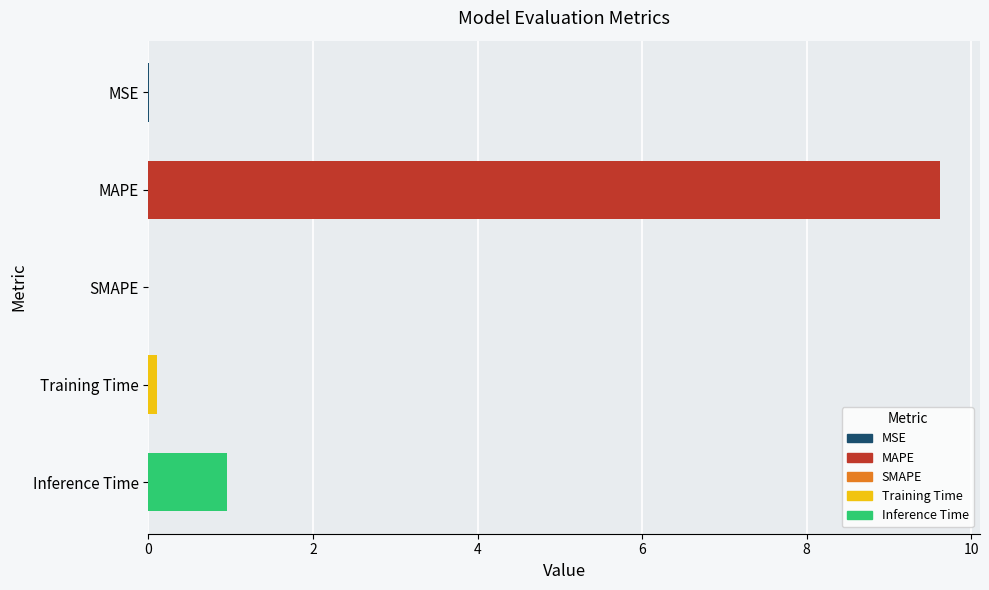

Which label corresponds to the largest value in the chart?

MAPE